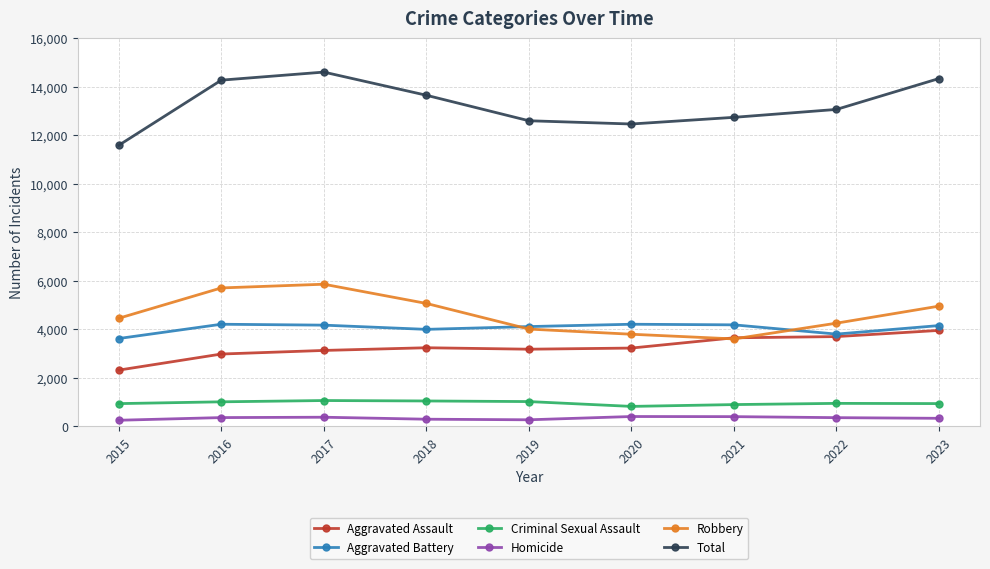

True or false: Aggravated Assault and Criminal Sexual Assault intersect in this chart.

False